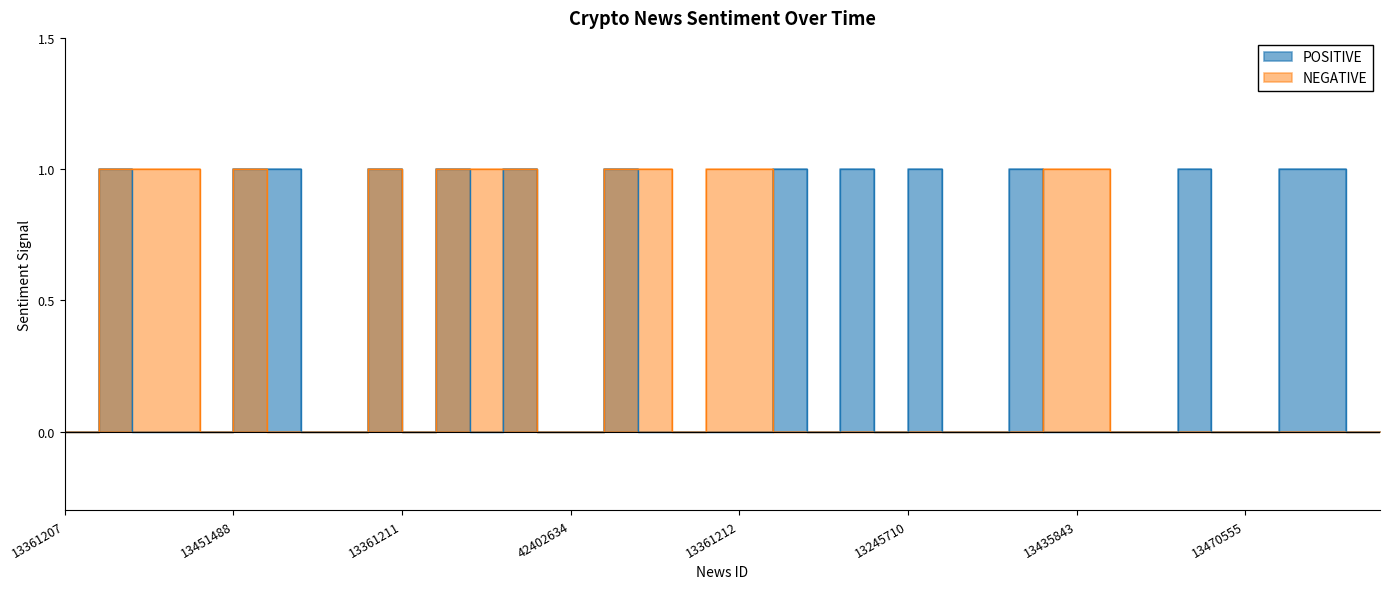

How many intersections are there between NEGATIVE and POSITIVE?

2